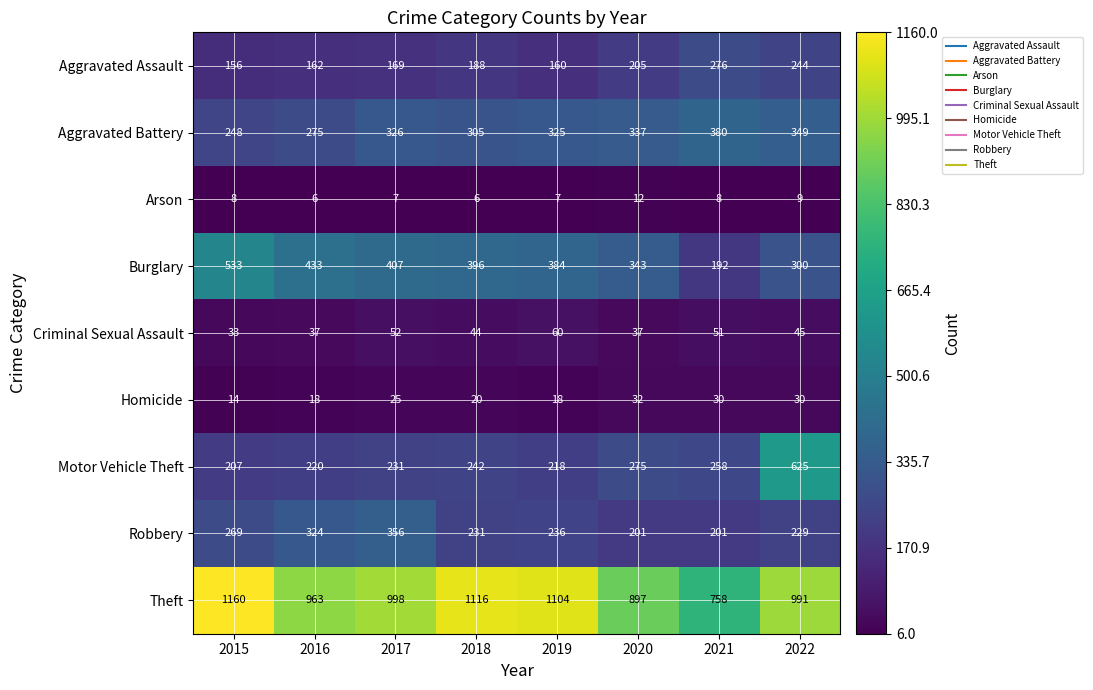

Which series has the widest spread of values?

Motor Vehicle Theft